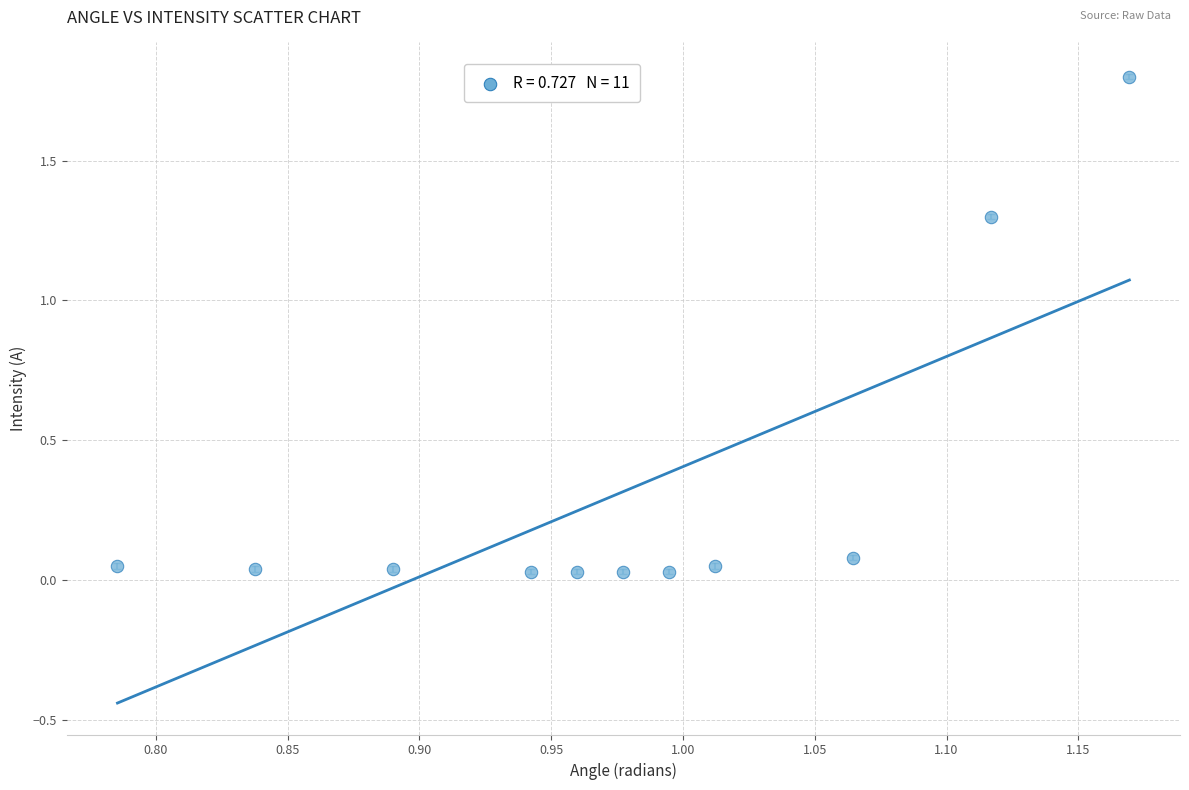

What is the average X value?

1.0